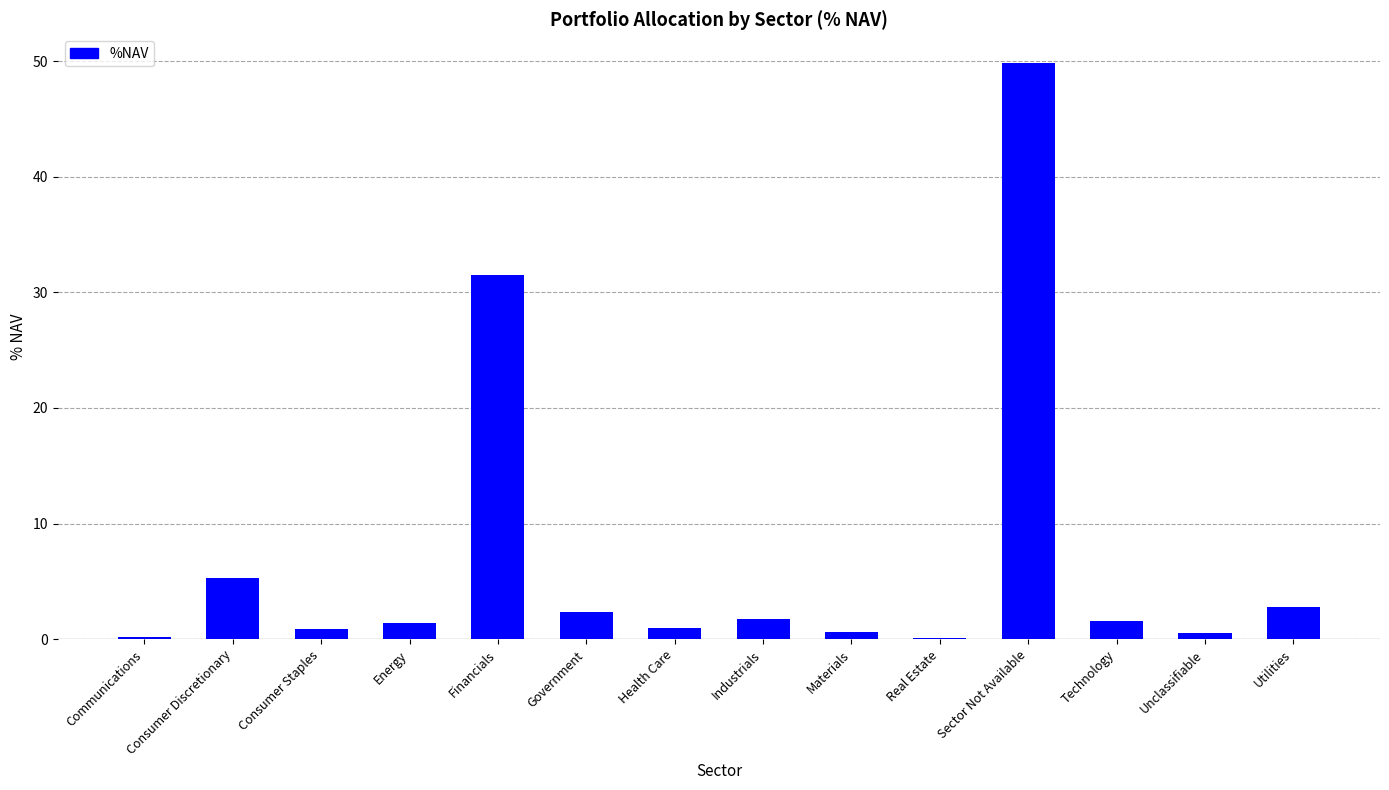

What is the average value?

7.1